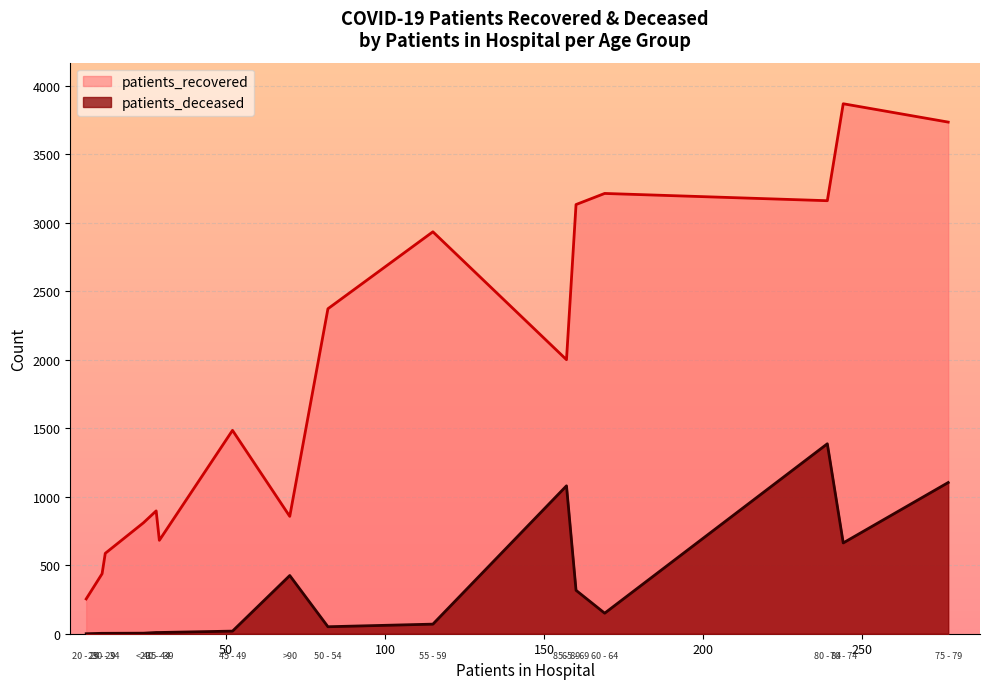

True or false: patients_deceased and patients_recovered cross at least once.

False